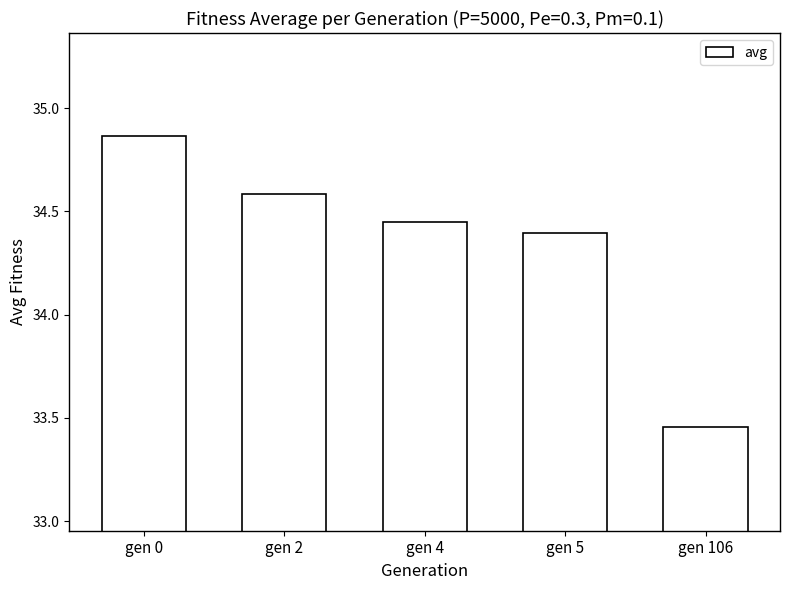

Which category has the highest value across all series?

gen 0